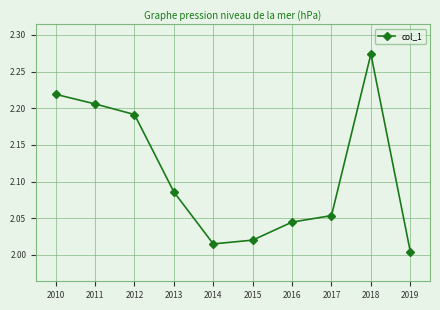

Between 2015 and 2013, which is larger?

2013